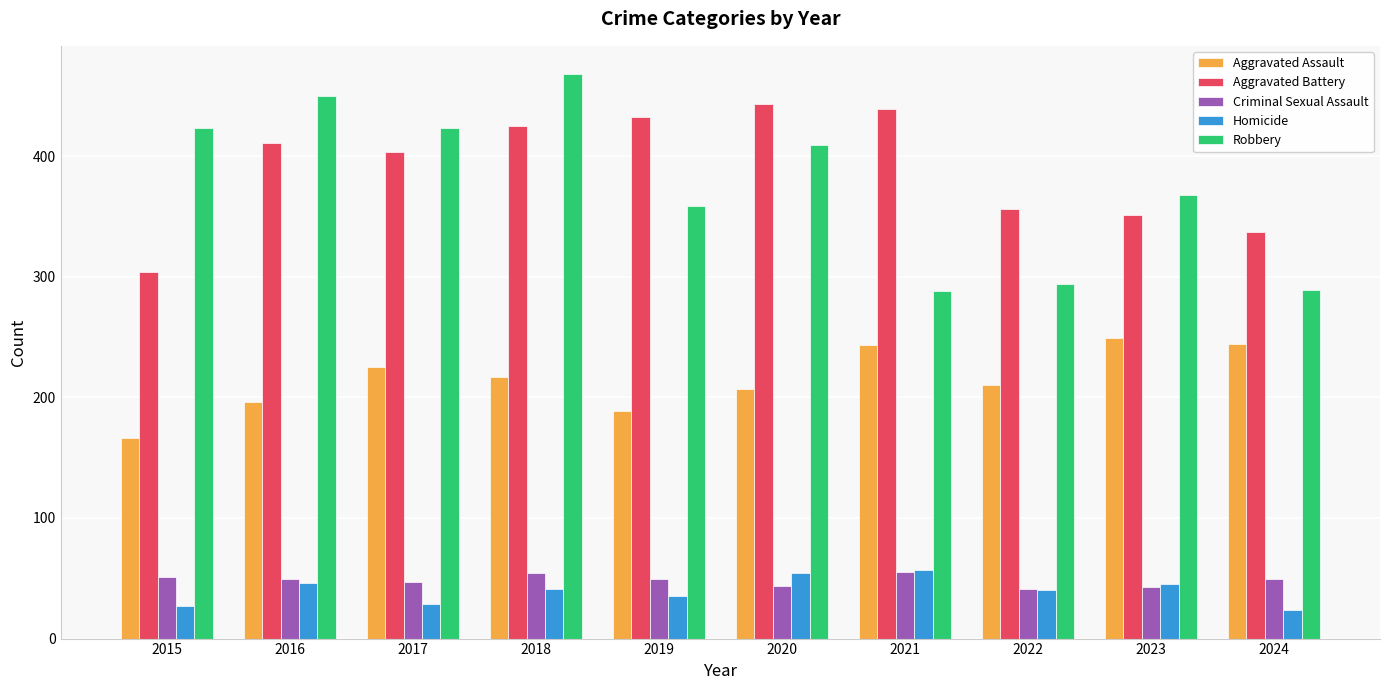

What value does the Aggravated Battery series have at 2021?

439